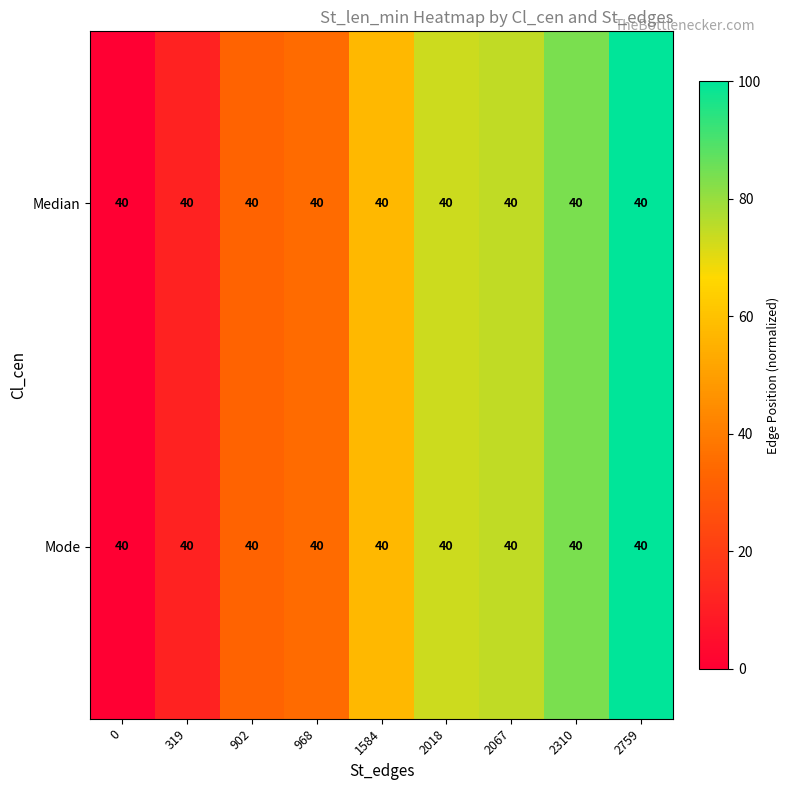

Which category has the highest value in the Mode series?

2759